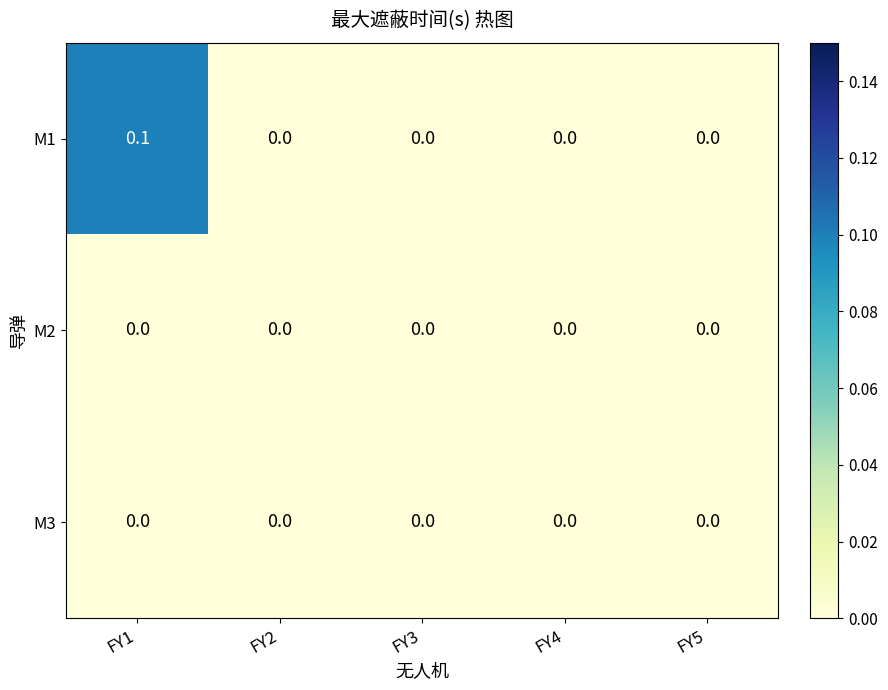

Which series has the largest total across all categories?

M1